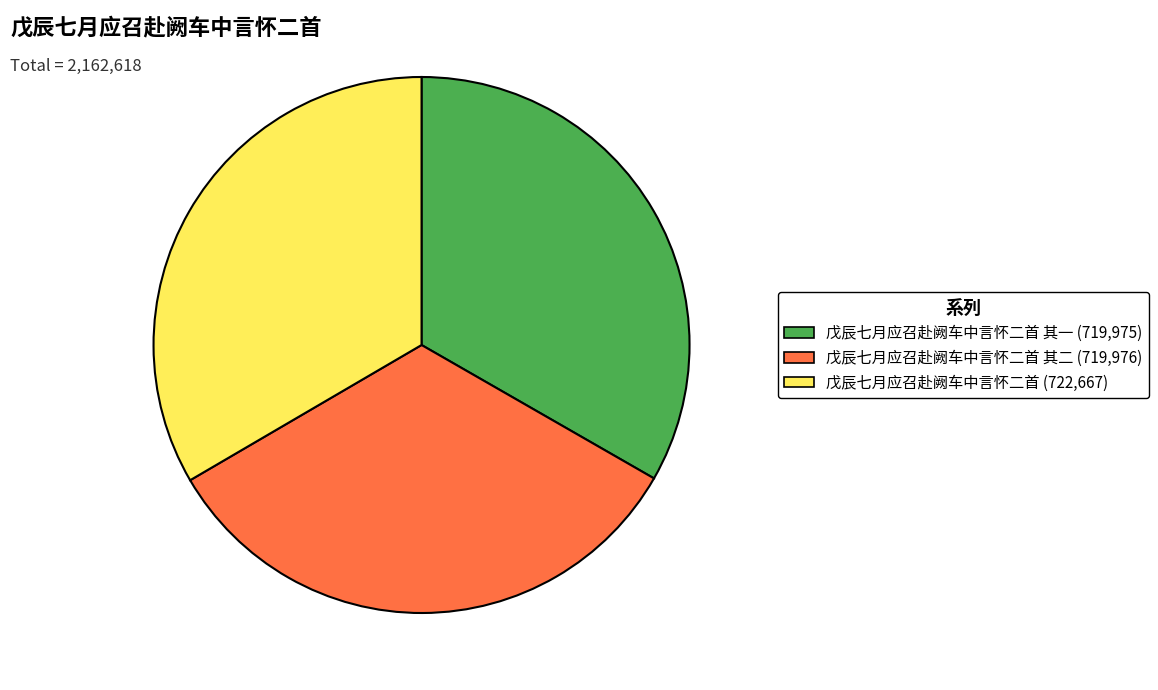

Is there any slice that represents more than half of the pie?

No